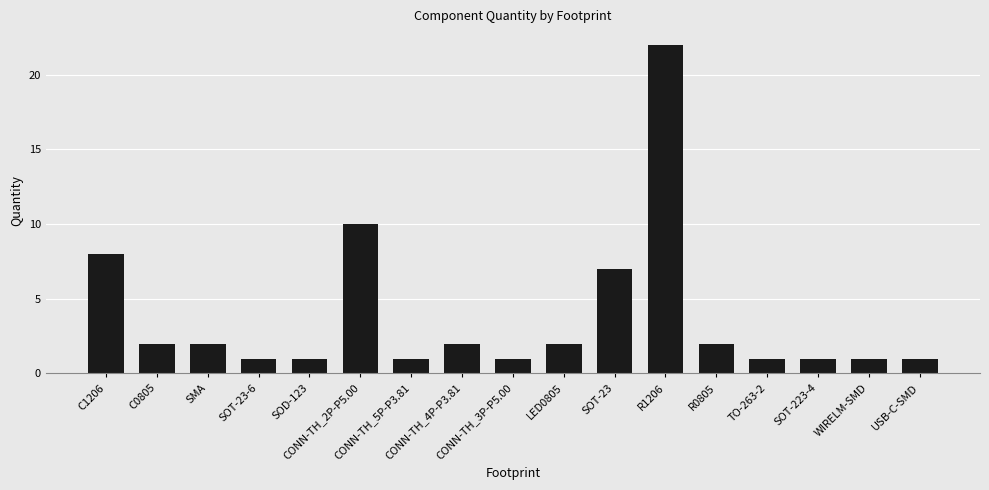

At which category does the chart reach its peak across all series?

R1206